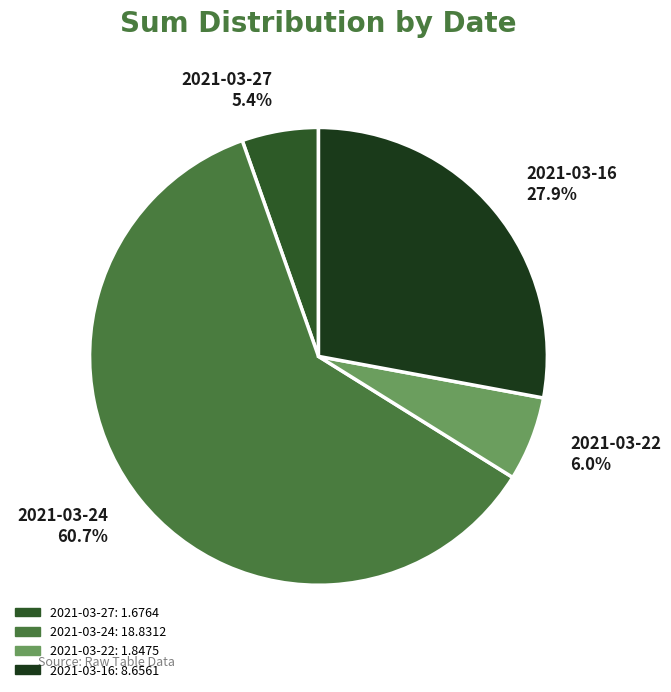

Which category has the smallest portion of the pie?

2021-03-27